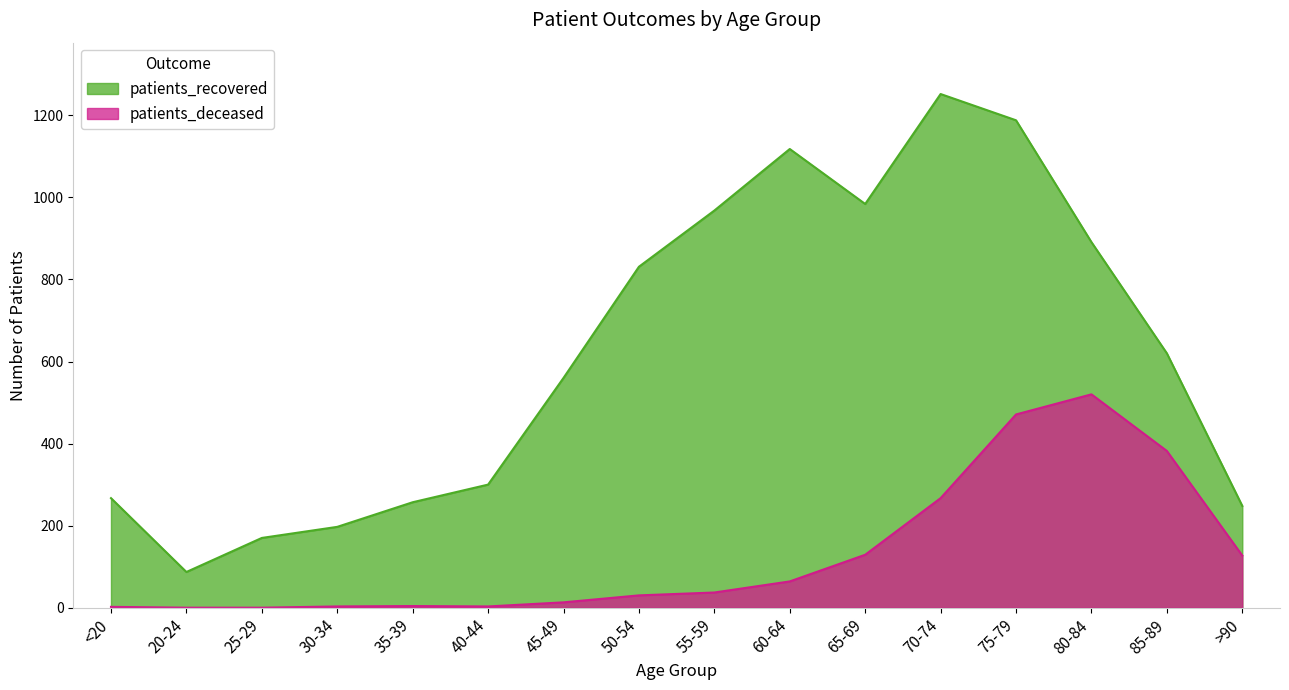

True or false: patients_recovered and patients_deceased cross at least once.

False